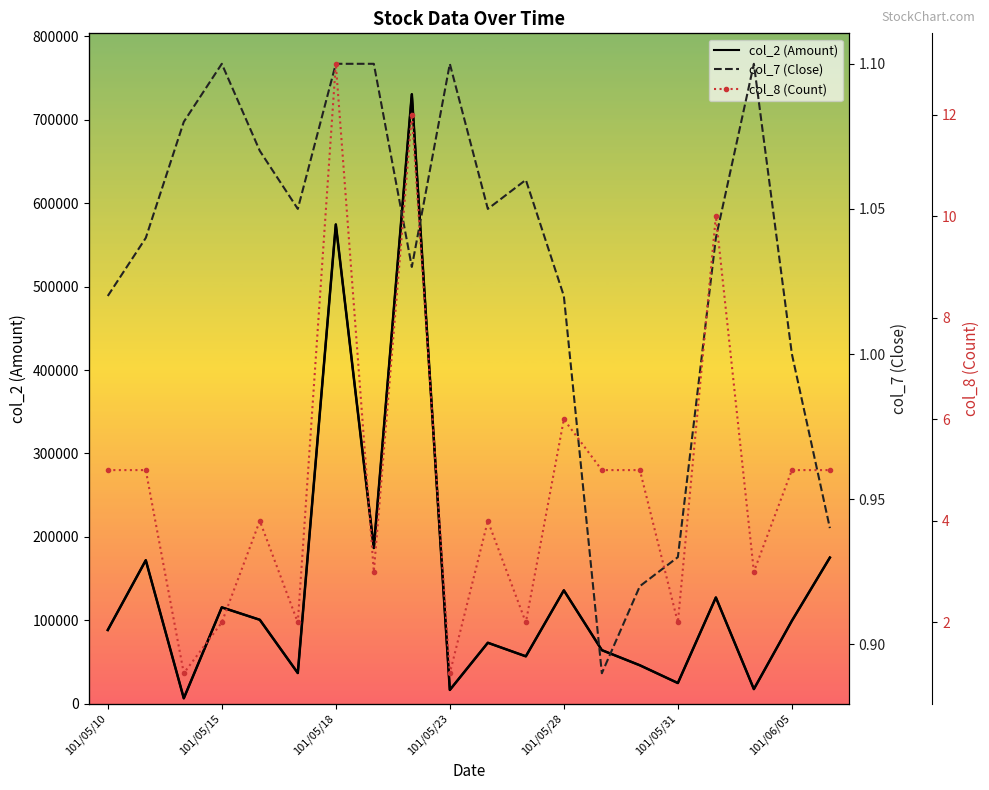

What is the difference between the highest and lowest values at 101/05/10?

88349.0